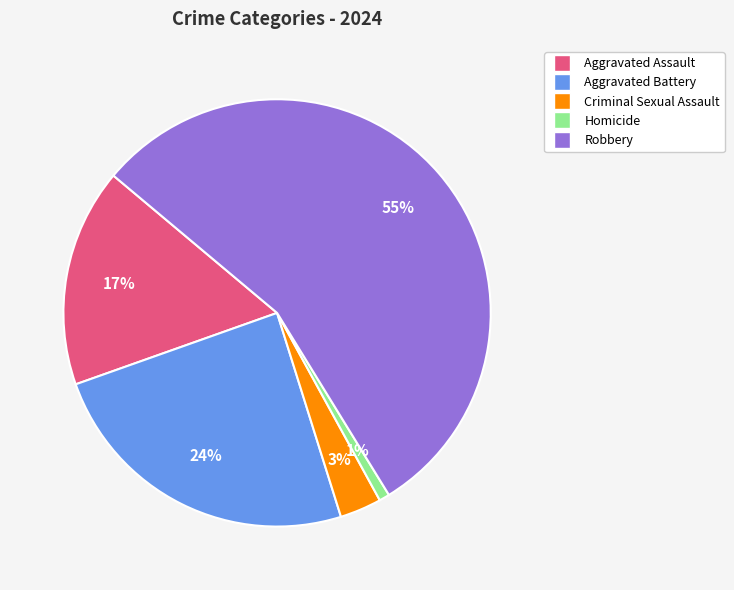

Which category accounts for the majority?

Robbery